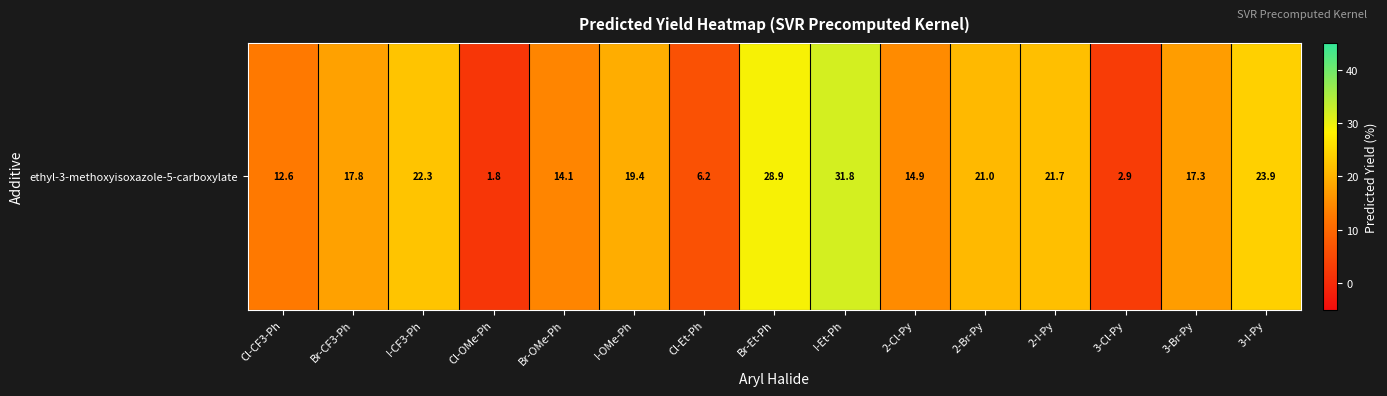

Reading right to left, transcribe all the data shown in this chart.

23.9	17.3	2.9	21.7	21.0	14.9	31.8	28.9	6.2	19.4	14.1	1.8	22.3	17.8	12.6